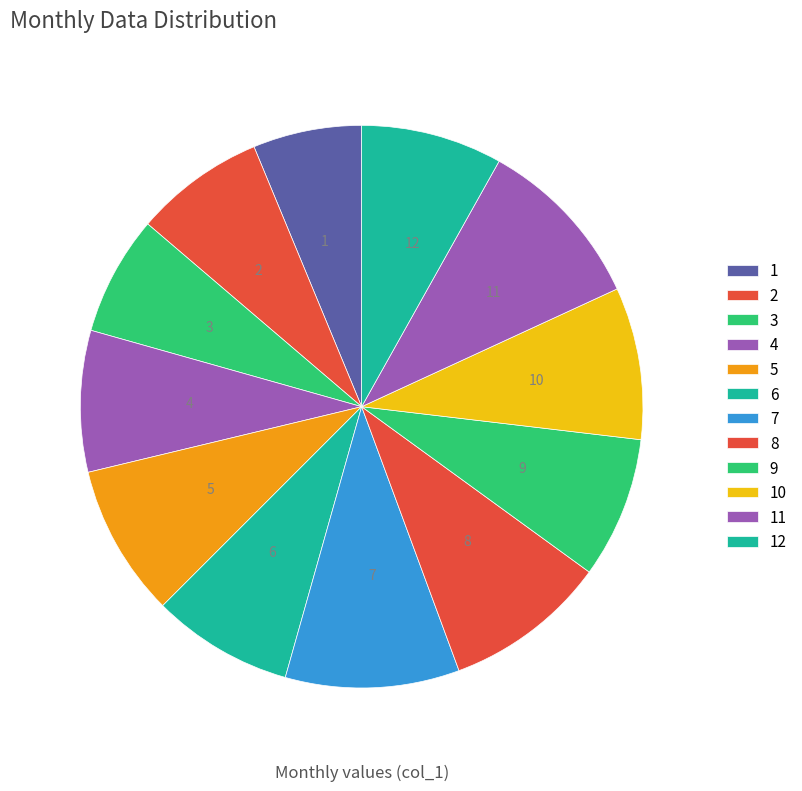

What is the ratio of the value at 10 to the value at 5?

1.0